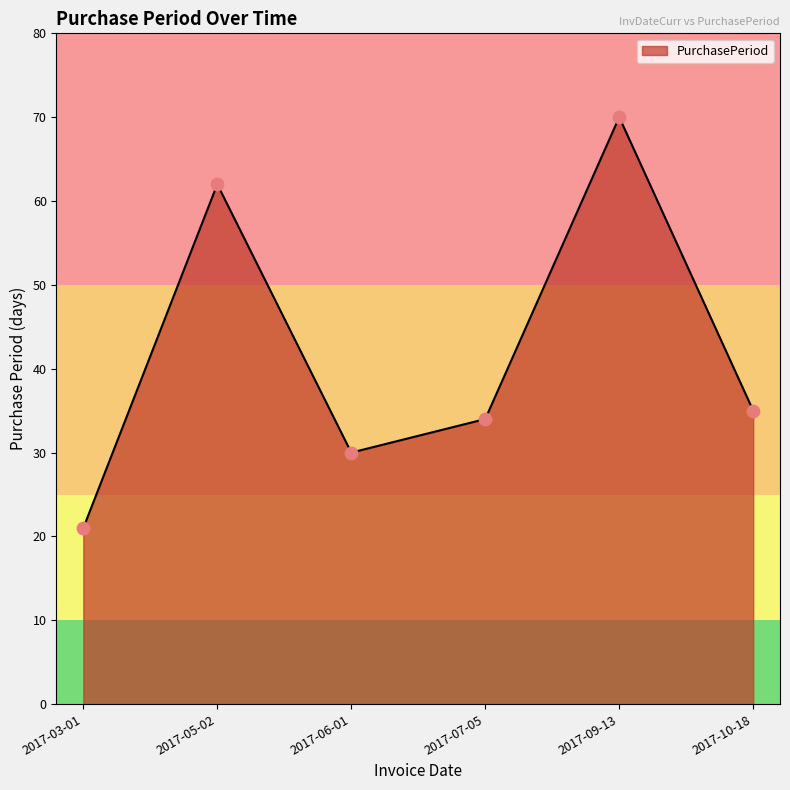

What is the change in value from 2017-03-01 to 2017-05-02?

+41